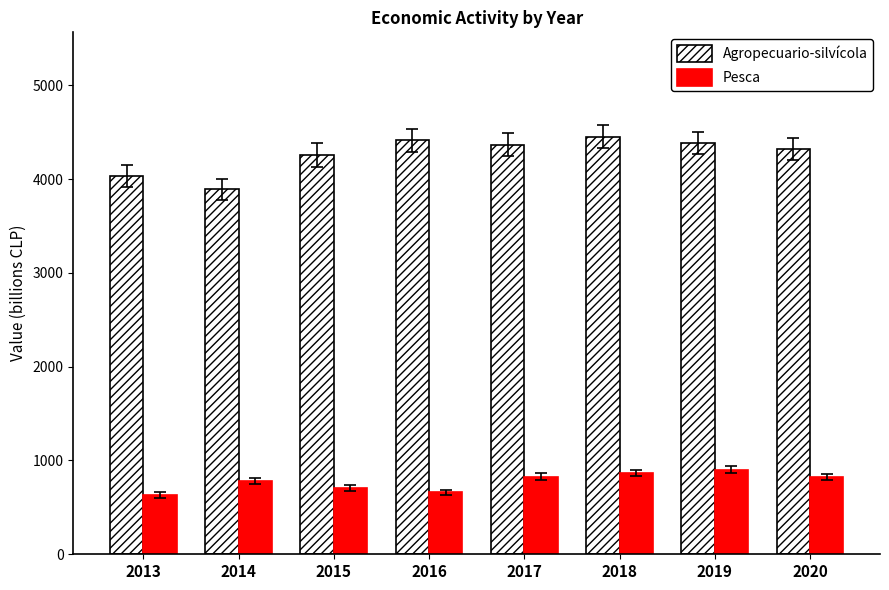

Which category has the lowest value in the Agropecuario-silvícola series?

2014